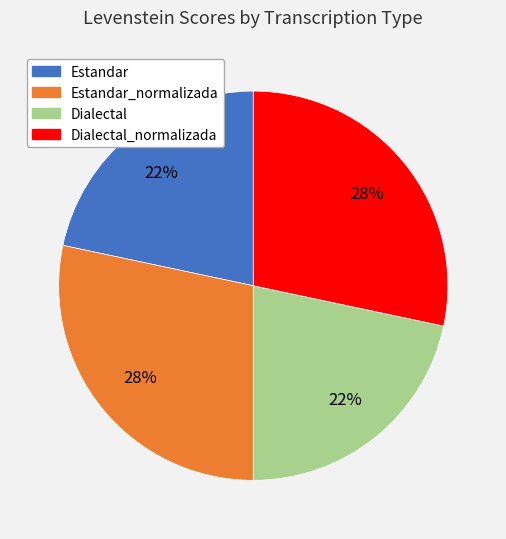

Is there a majority slice in this chart?

No